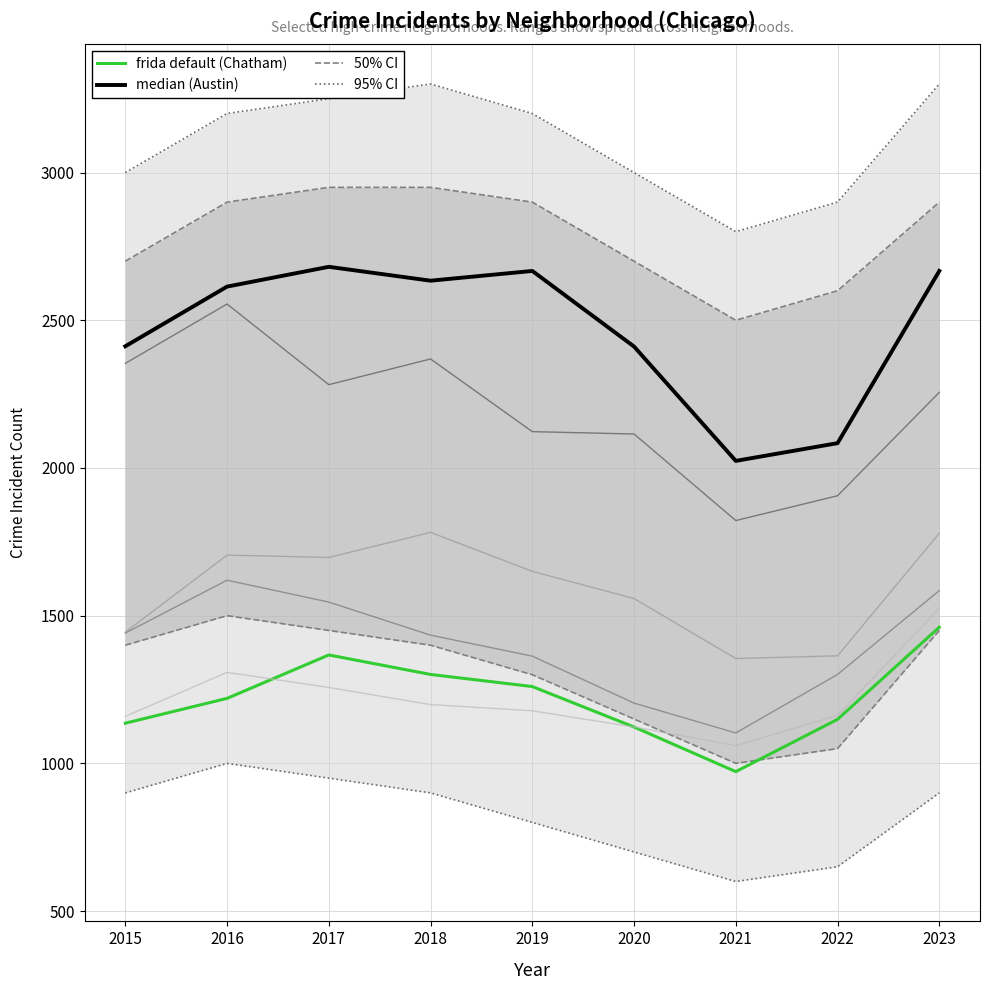

Between 2021 and 2015, which is larger?

2015